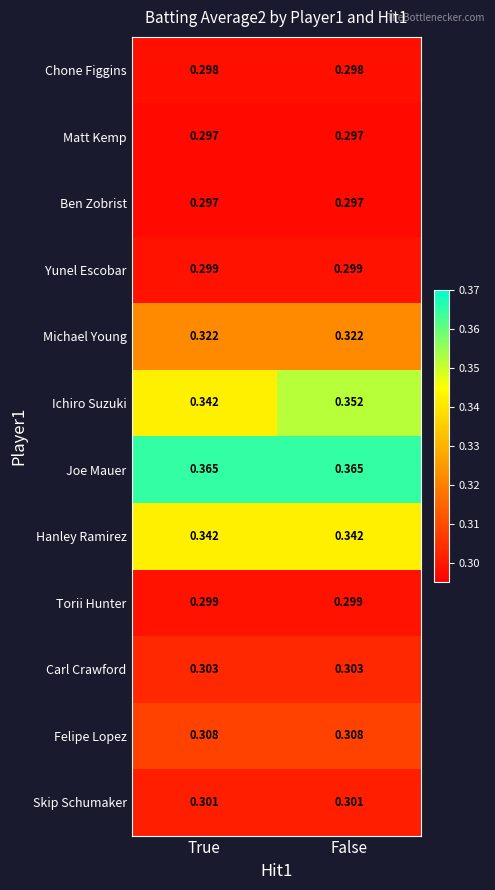

Which series changed the most between True and False?

Ichiro Suzuki